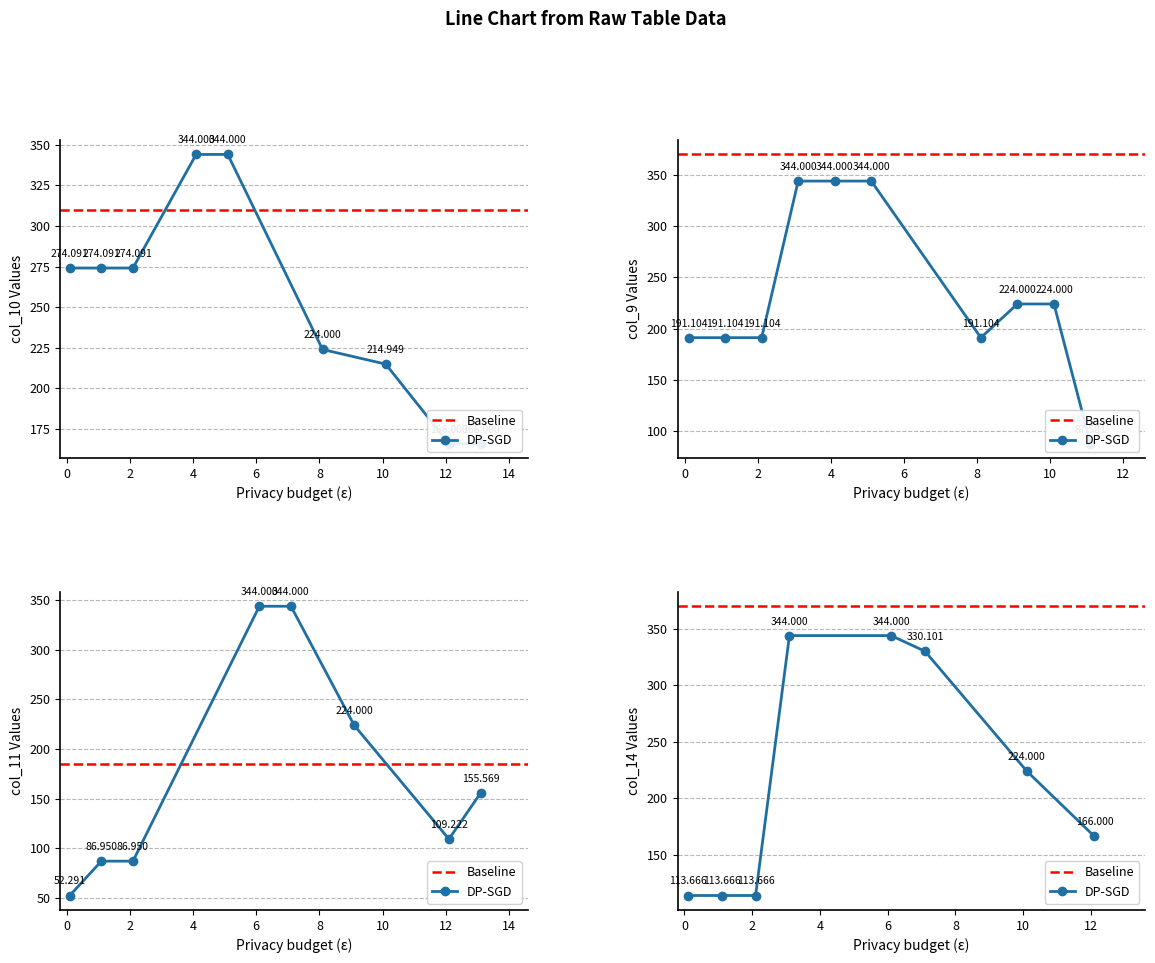

Read the col_10 value at 12.1.

166.0